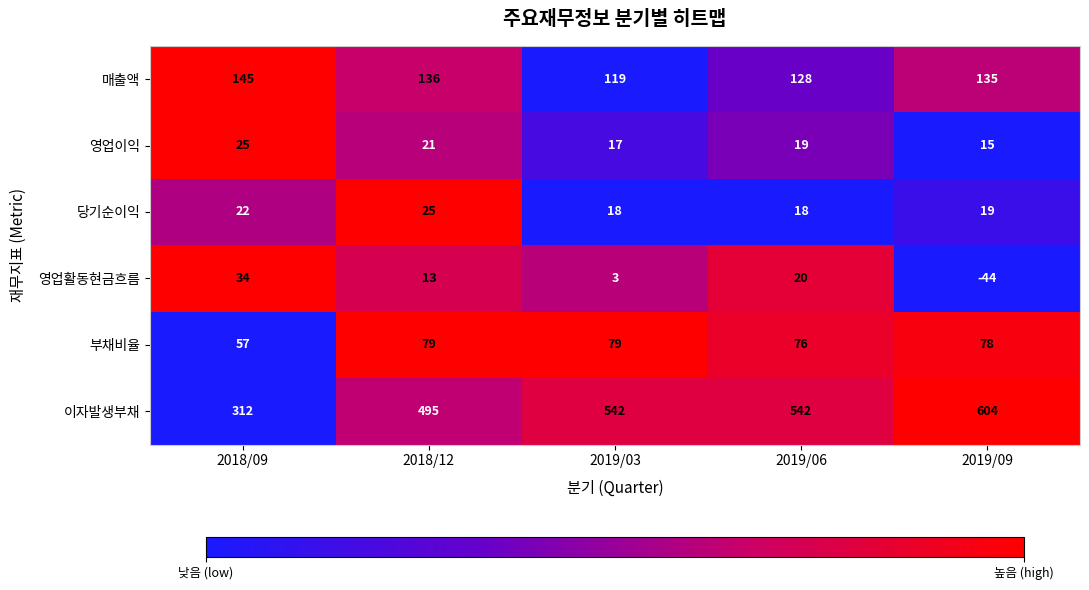

The value of 이자발생부채 at 2019/03 is 816. True or false?

False